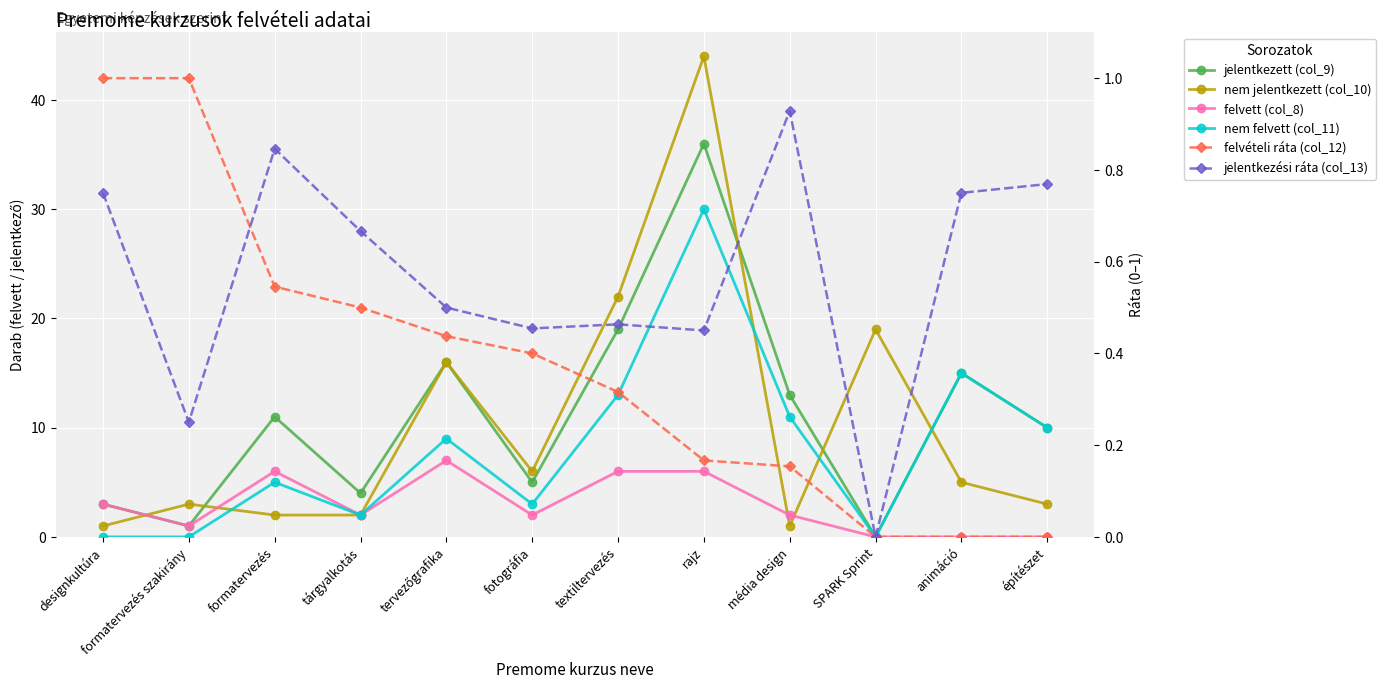

The value of nem jelentkezett (col_10) at textiltervezés is 22.0. True or false?

True